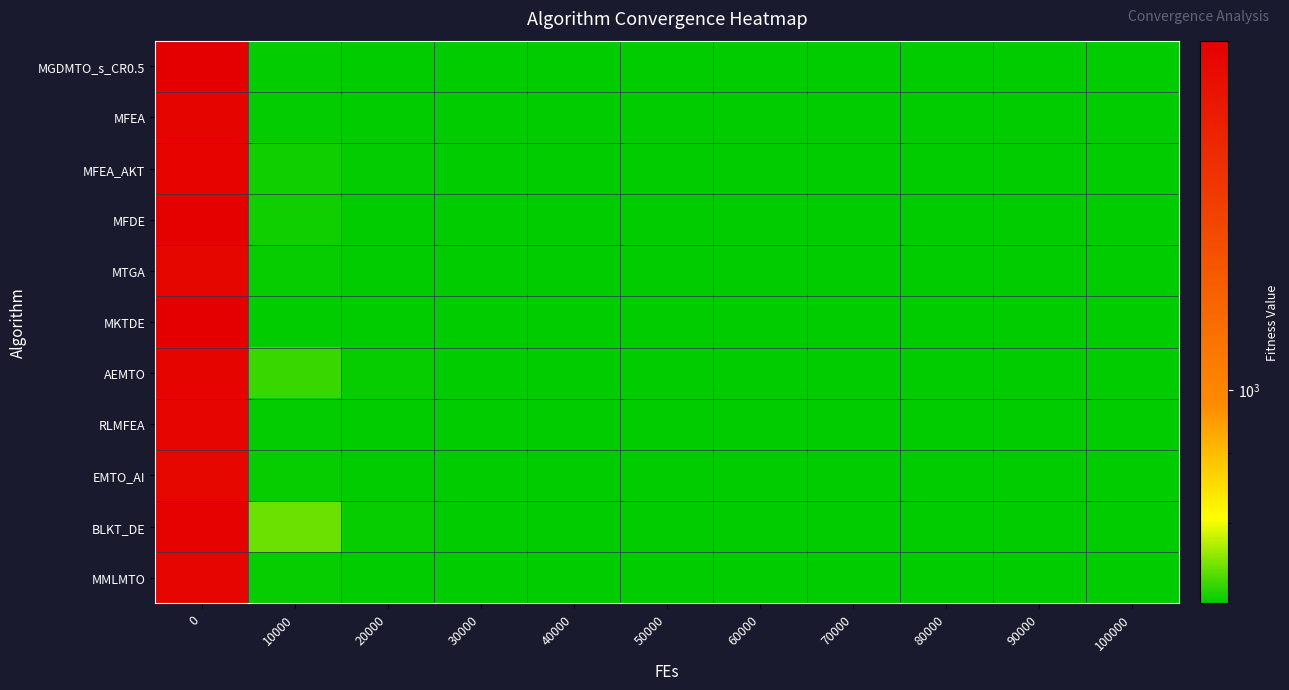

Reading right to left, extract all data points from this chart.

MGDMTO_s_CR0.5: 100000=700.0	90000=700.0	80000=700.0	70000=700.0	60000=700.0	50000=700.0	40000=700.0	30000=700.0	20000=700.2	10000=701.3	0=1786.2
MFEA: 100000=700.4	90000=700.4	80000=700.4	70000=700.5	60000=700.5	50000=700.6	40000=700.7	30000=700.8	20000=701.0	10000=702.1	0=1752.5
MFEA_AKT: 100000=700.6	90000=700.6	80000=700.7	70000=700.8	60000=700.9	50000=701.0	40000=701.1	30000=701.2	20000=701.9	10000=707.5	0=1762.4
MFDE: 100000=700.0	90000=700.0	80000=700.0	70000=700.0	60000=700.0	50000=700.0	40000=700.0	30000=700.1	20000=701.0	10000=706.5	0=1776.5
MTGA: 100000=700.0	90000=700.0	80000=700.0	70000=700.0	60000=700.0	50000=700.0	40000=700.1	30000=700.3	20000=701.0	10000=702.8	0=1741.6
MKTDE: 100000=700.0	90000=700.0	80000=700.0	70000=700.0	60000=700.0	50000=700.0	40000=700.0	30000=700.0	20000=700.1	10000=701.1	0=1790.8
AEMTO: 100000=700.0	90000=700.0	80000=700.0	70000=700.0	60000=700.1	50000=700.4	40000=701.0	30000=701.3	20000=703.6	10000=722.3	0=1756.7
RLMFEA: 100000=700.0	90000=700.0	80000=700.0	70000=700.0	60000=700.0	50000=700.0	40000=700.0	30000=700.0	20000=700.4	10000=701.6	0=1749.8
EMTO_AI: 100000=700.0	90000=700.0	80000=700.0	70000=700.0	60000=700.0	50000=700.0	40000=700.0	30000=700.0	20000=700.7	10000=702.6	0=1730.5
BLKT_DE: 100000=700.0	90000=700.0	80000=700.0	70000=700.1	60000=700.2	50000=700.6	40000=700.9	30000=701.2	20000=703.6	10000=743.7	0=1766.4
MMLMTO: 100000=700.0	90000=700.0	80000=700.0	70000=700.0	60000=700.0	50000=700.0	40000=700.0	30000=700.3	20000=701.0	10000=703.1	0=1748.2